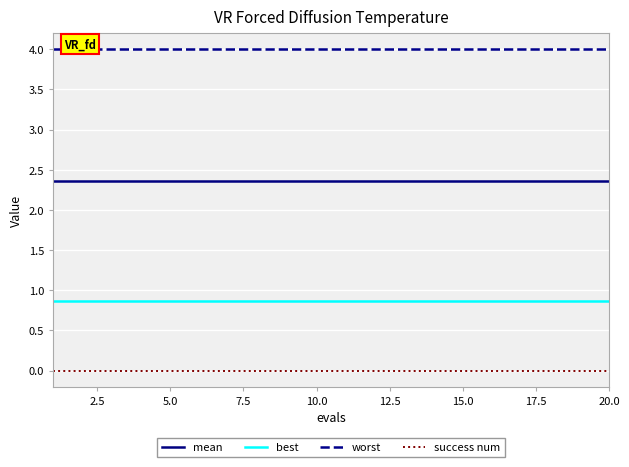

True or false: success num and best intersect in this chart.

False